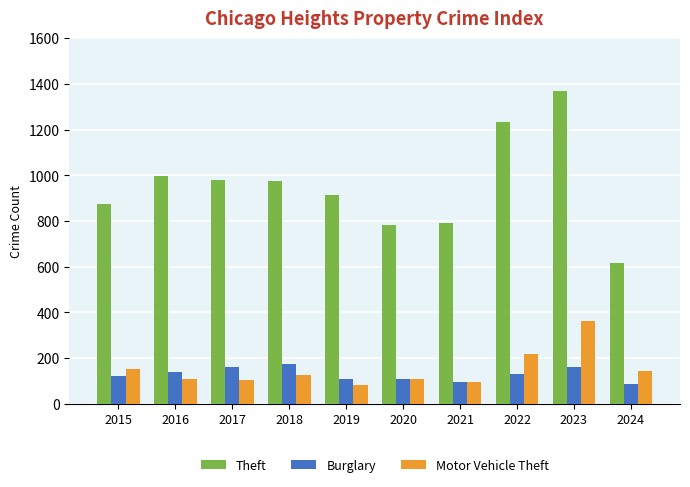

List the series in order of their peak value, highest first.

Theft, Motor Vehicle Theft, Burglary